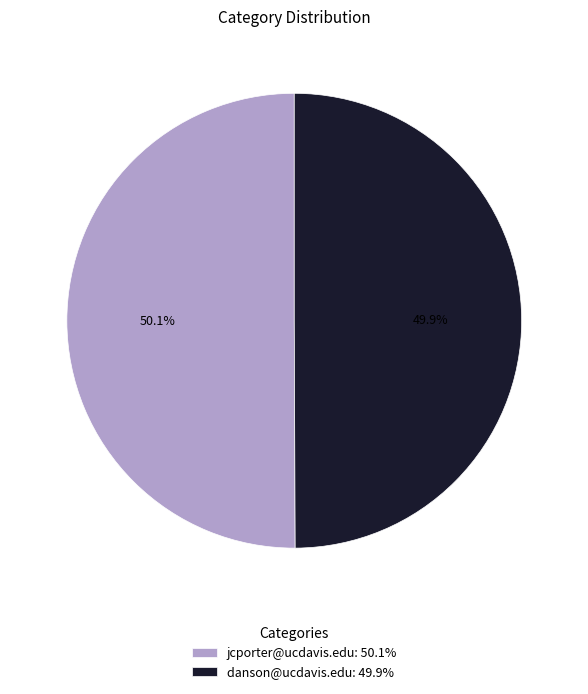

To the nearest percent, what is the combined percentage of jcporter@ucdavis.edu and danson@ucdavis.edu?

100%